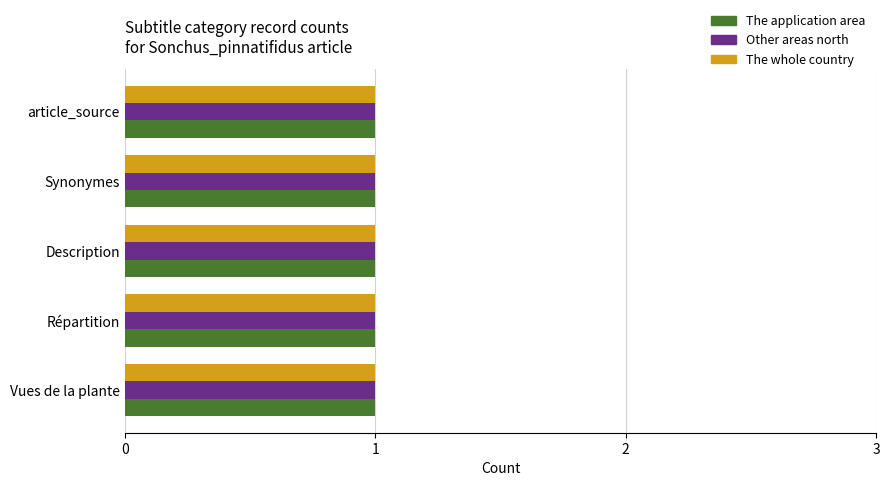

What is the approximate value of The application area at Répartition?

1